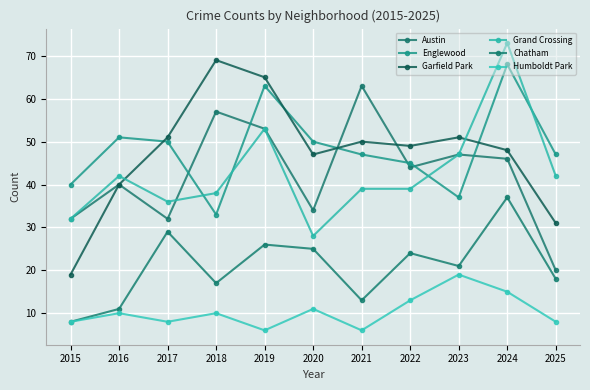

What is the minimum value shown in the chart?

6